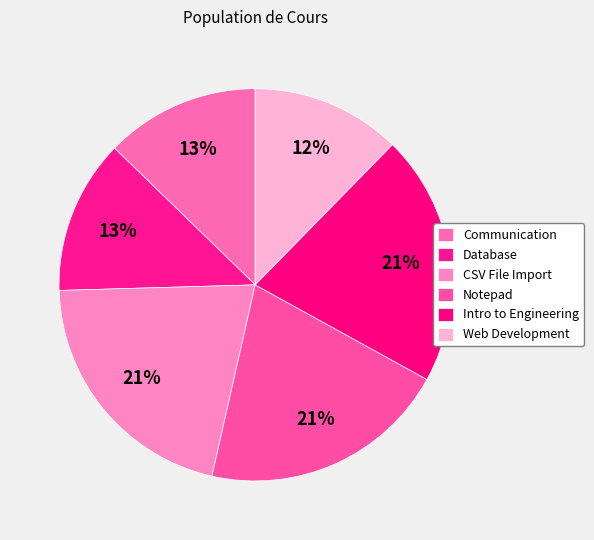

Count the number of slices in the pie.

6